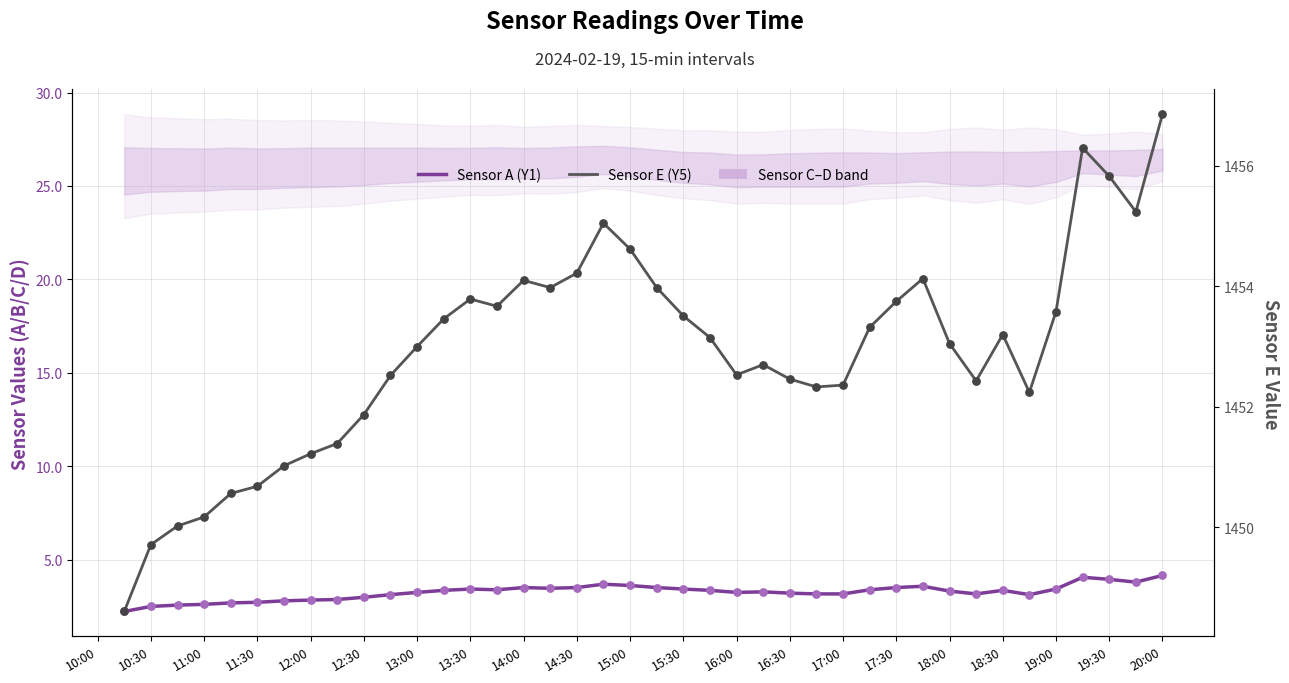

Which series contains the highest Y value?

Sensor E (Y5)